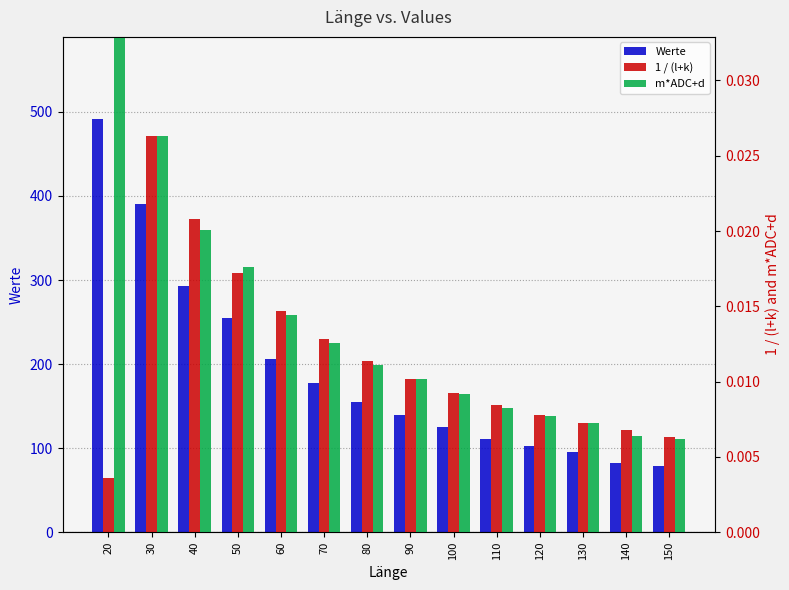

Reading left to right, list all the values displayed in this chart.

Werte: 491.0	390.0	293.0	255.0	206.0	177.0	155.0	140.0	125.0	111.0	102.0	95.0	82.0	79.0
1 / (l+k): 0.0	0.0	0.0	0.0	0.0	0.0	0.0	0.0	0.0	0.0	0.0	0.0	0.0	0.0
m*ADC+d: 0.0	0.0	0.0	0.0	0.0	0.0	0.0	0.0	0.0	0.0	0.0	0.0	0.0	0.0